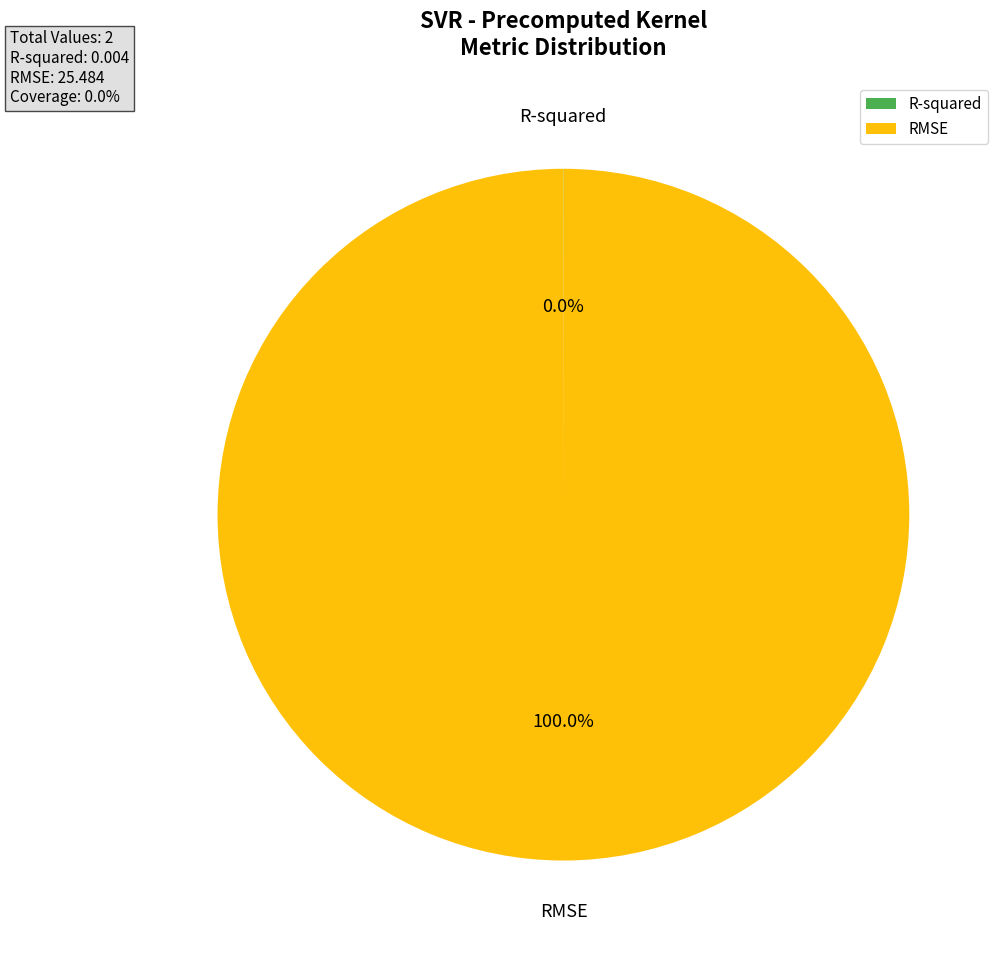

Which category has the biggest portion of the pie?

RMSE